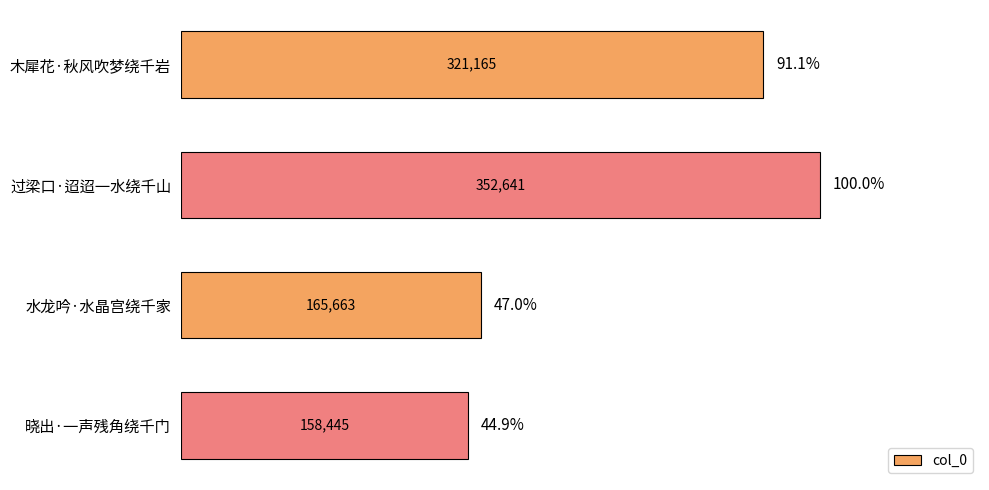

Rank the categories by value from highest to lowest.

过梁口·迢迢一水绕千山, 木犀花·秋风吹梦绕千岩, 水龙吟·水晶宫绕千家, 晓出·一声残角绕千门